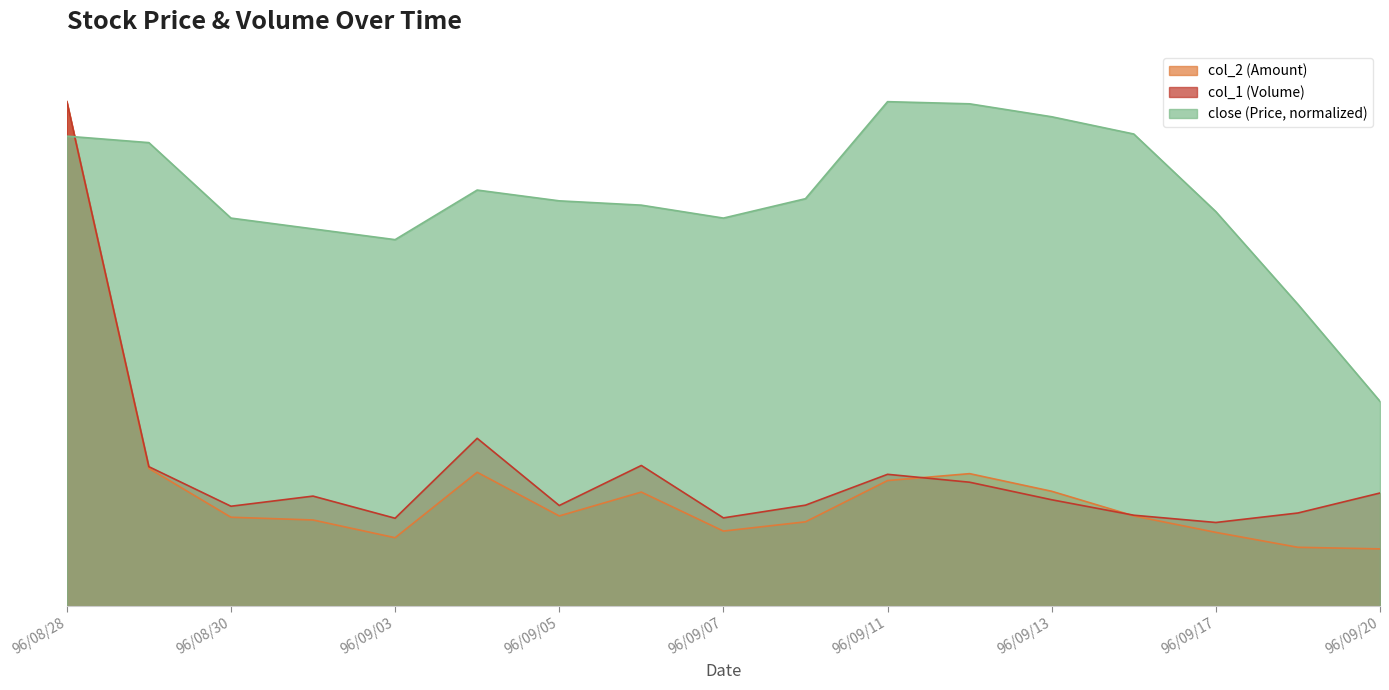

How many categories are shown in the chart?

17